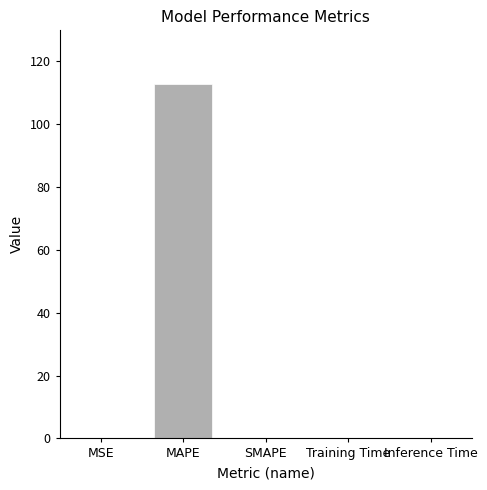

What is the difference between the values at MAPE and Training Time?

112.9